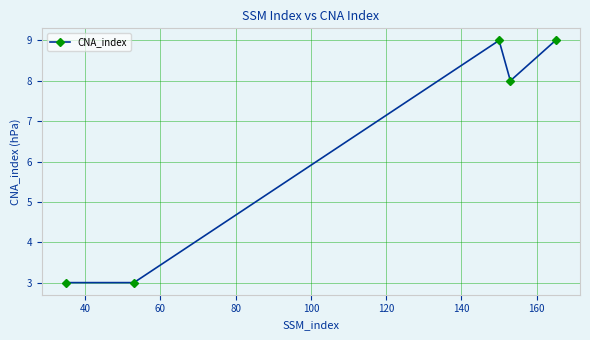

Reading left to right, transcribe all the data shown in this chart.

3	3	9	8	9